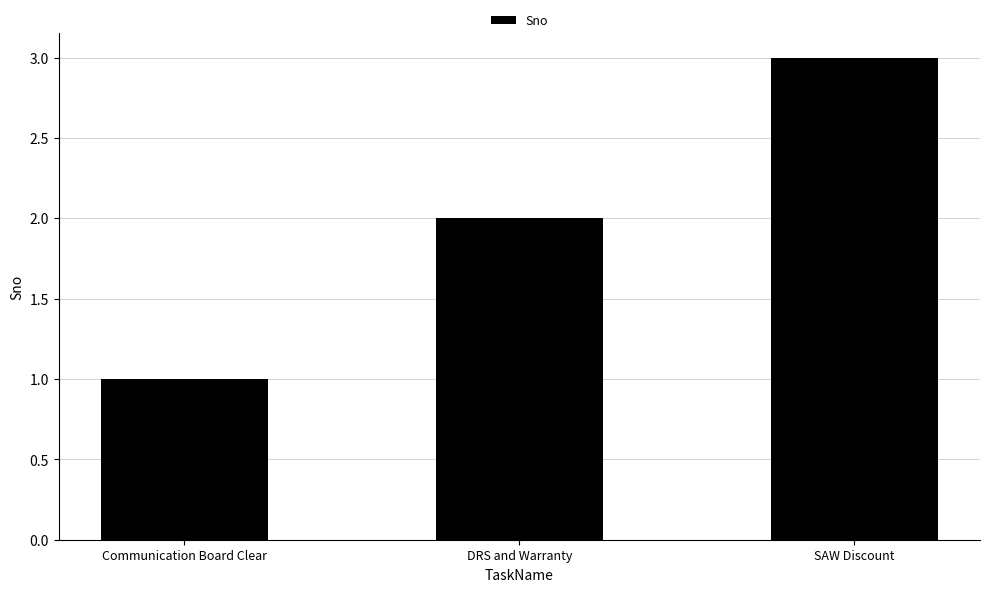

What value does the data have at SAW Discount?

3